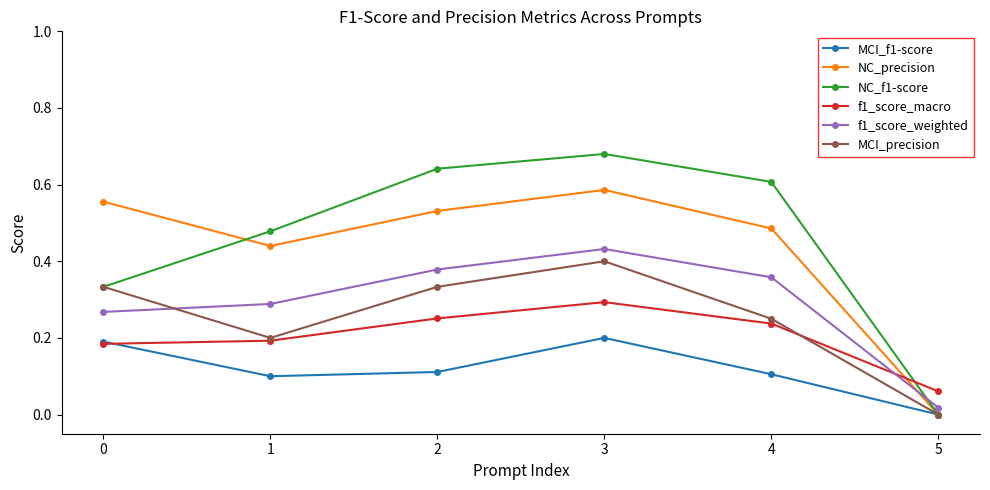

How many NC_precision values are between 0 and 1?

6